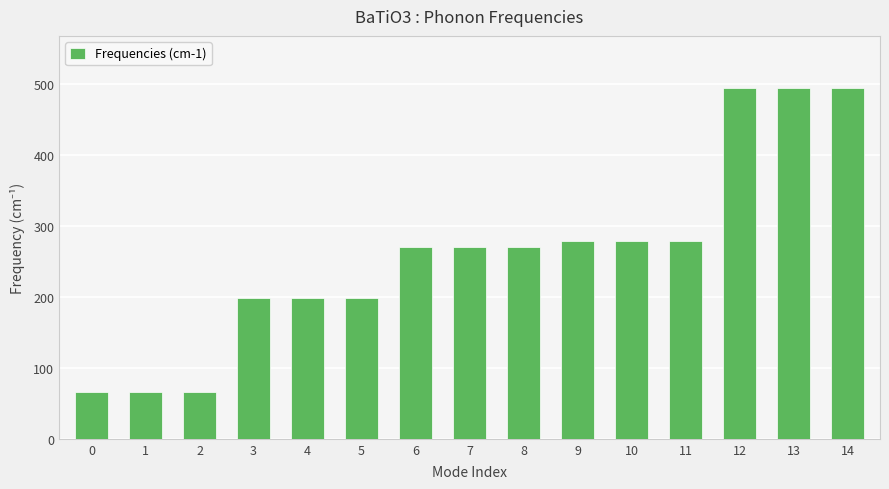

What is the maximum value shown in the chart?

493.6